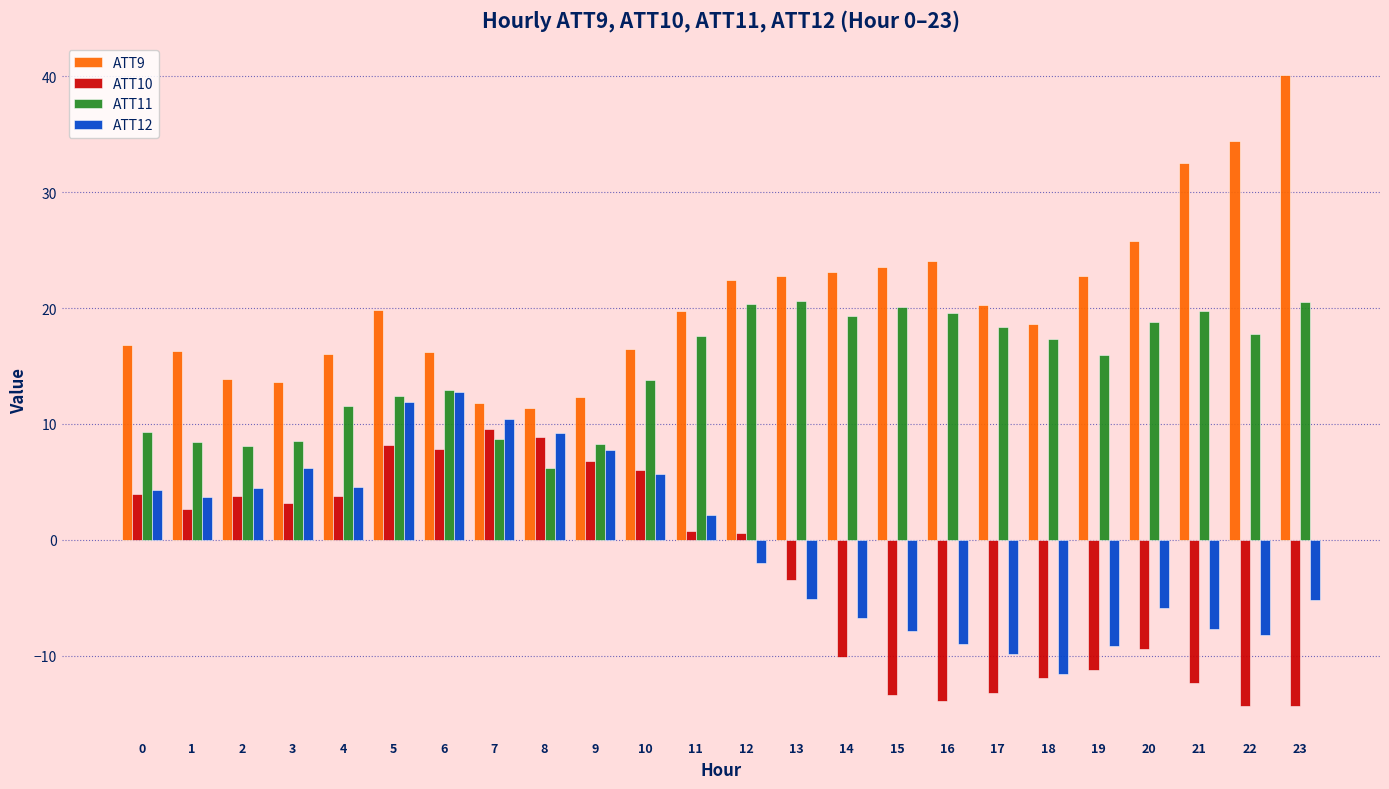

Which series has the widest spread of values?

ATT9